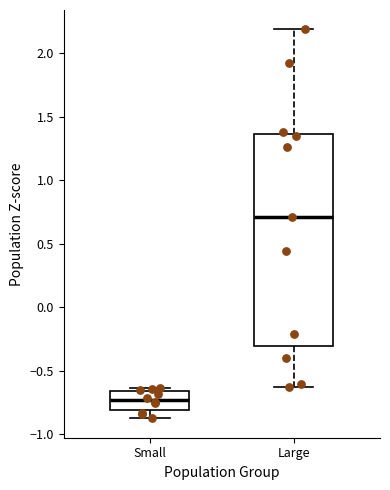

Reading left to right, read every box against the y-axis: the position of its median line, the range the box covers, and the ends of its whiskers. The values are not printed on the chart, so give them approximately, as read against the axis.

Small: median -0.75, box -0.80 to -0.65, whiskers -0.90 to -0.65 (just above the box's upper edge)
Large: median 0.70, box -0.30 to 1.35, whiskers -0.65 to 2.20